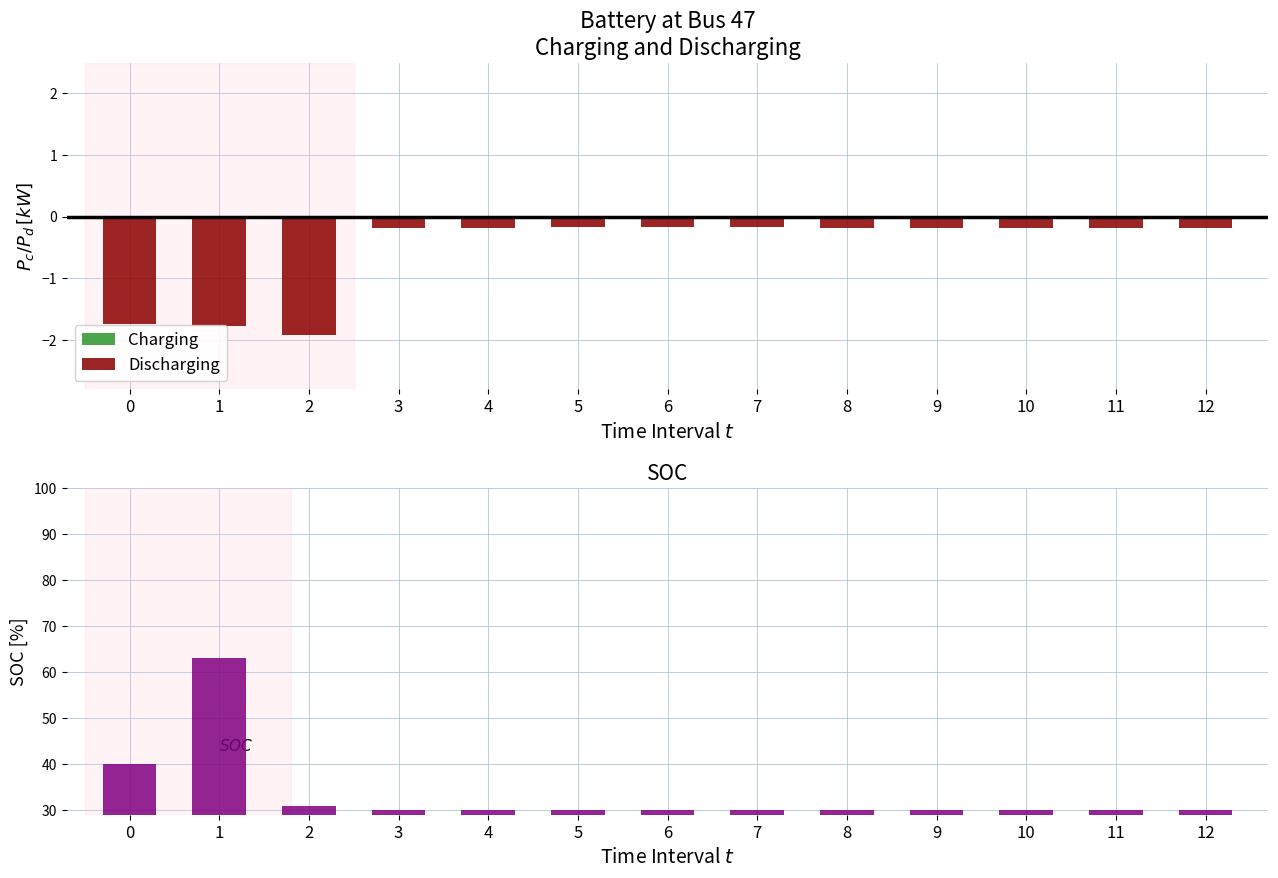

Which series has the largest total across all categories?

SOC